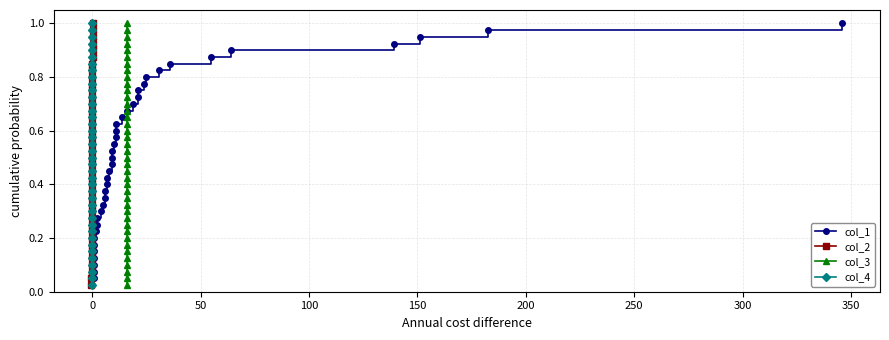

True or false: col_3 and col_2 cross at least once.

False